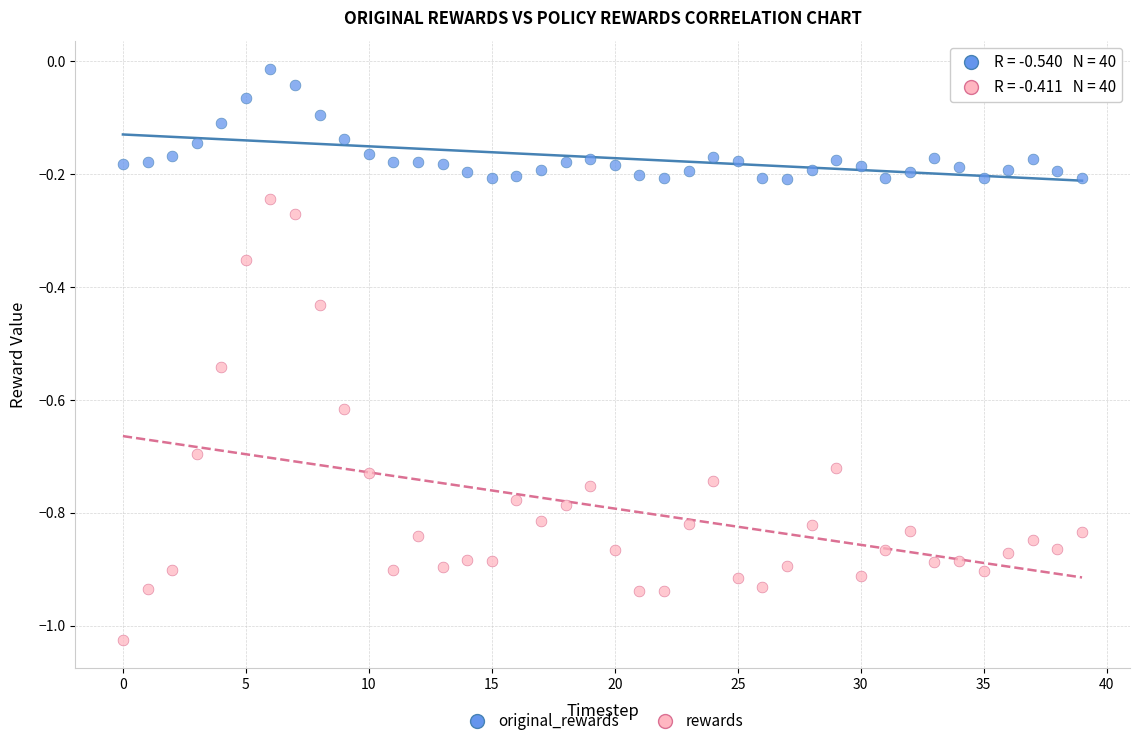

Which series contains the highest Y value?

original_rewards